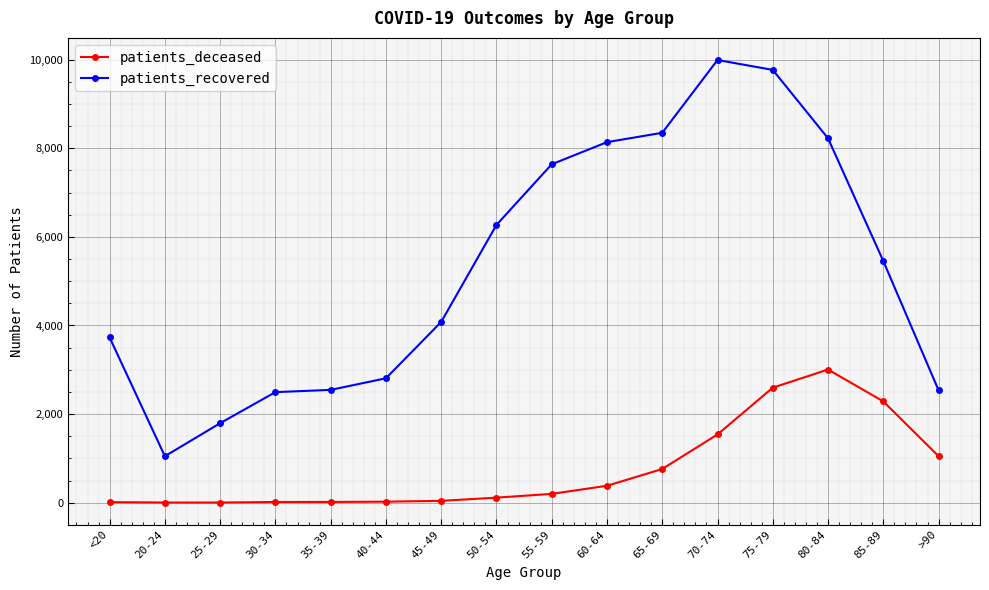

List the series in order of their peak value, highest first.

patients_recovered, patients_deceased